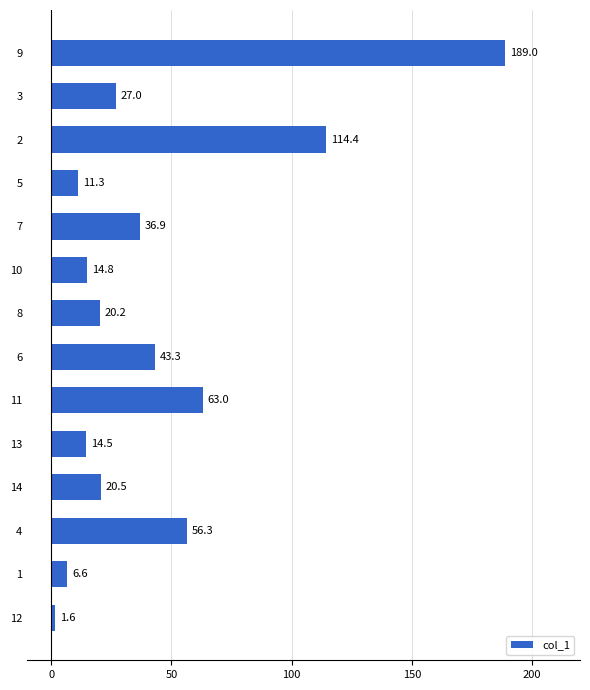

Reading bottom to top, what are all the values shown in this chart?

12=1.6	1=6.6	4=56.3	14=20.5	13=14.5	11=63.0	6=43.3	8=20.2	10=14.8	7=36.9	5=11.3	2=114.4	3=27.0	9=189.0